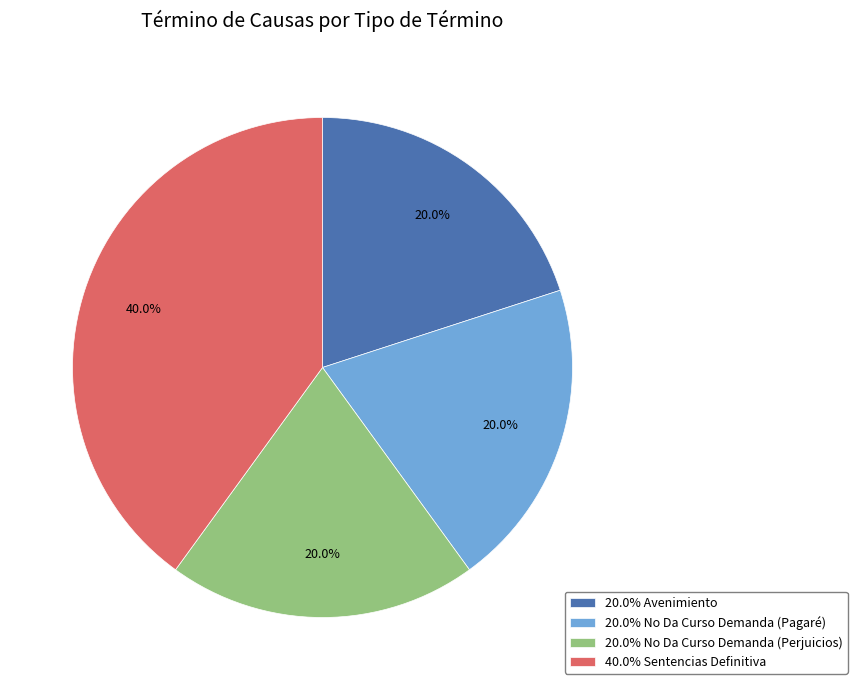

How many segments does this pie chart have?

4